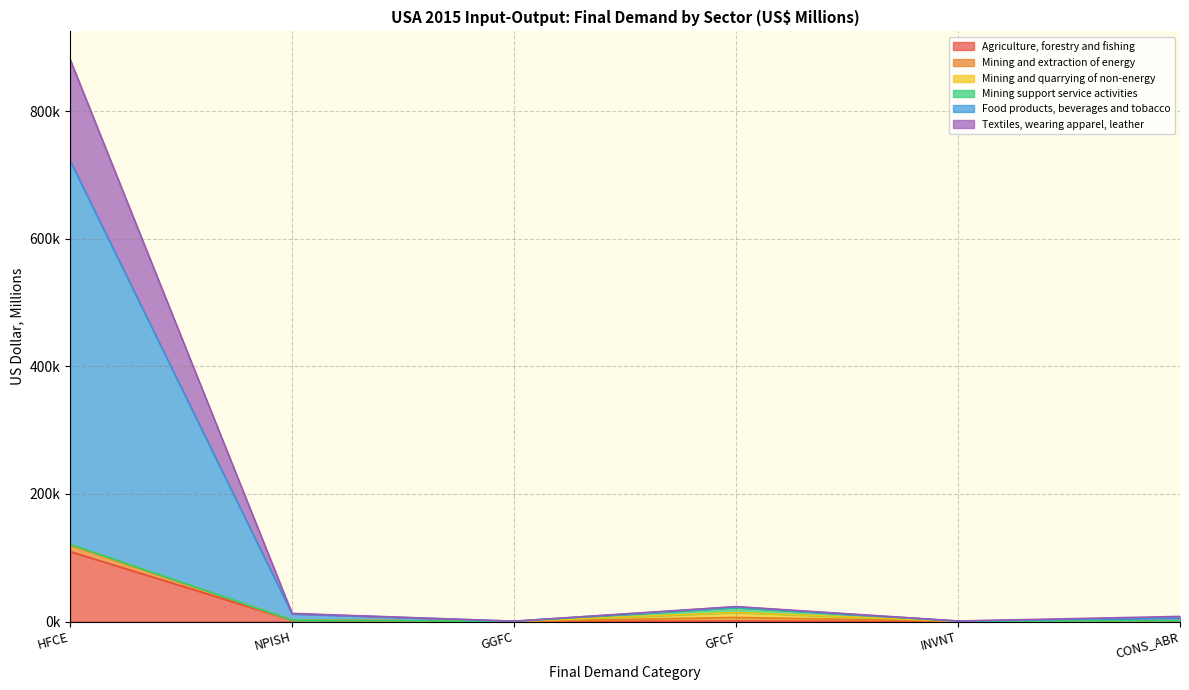

Between GFCF and CONS_ABR, which series saw the biggest shift?

Textiles, wearing apparel, leather